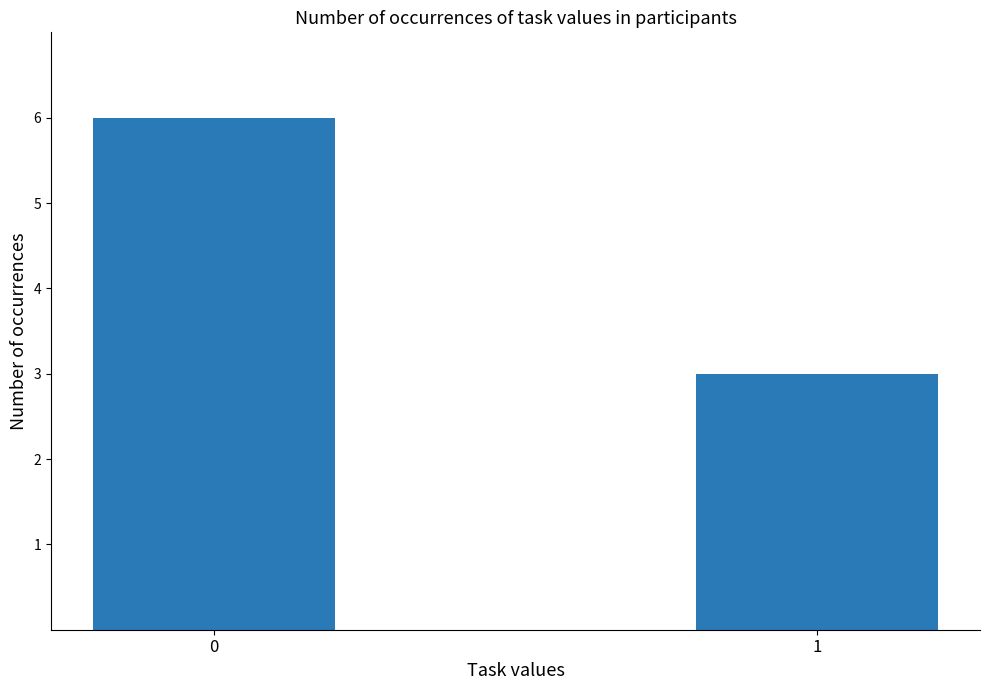

True or false: the data shows 2 at 0.

False